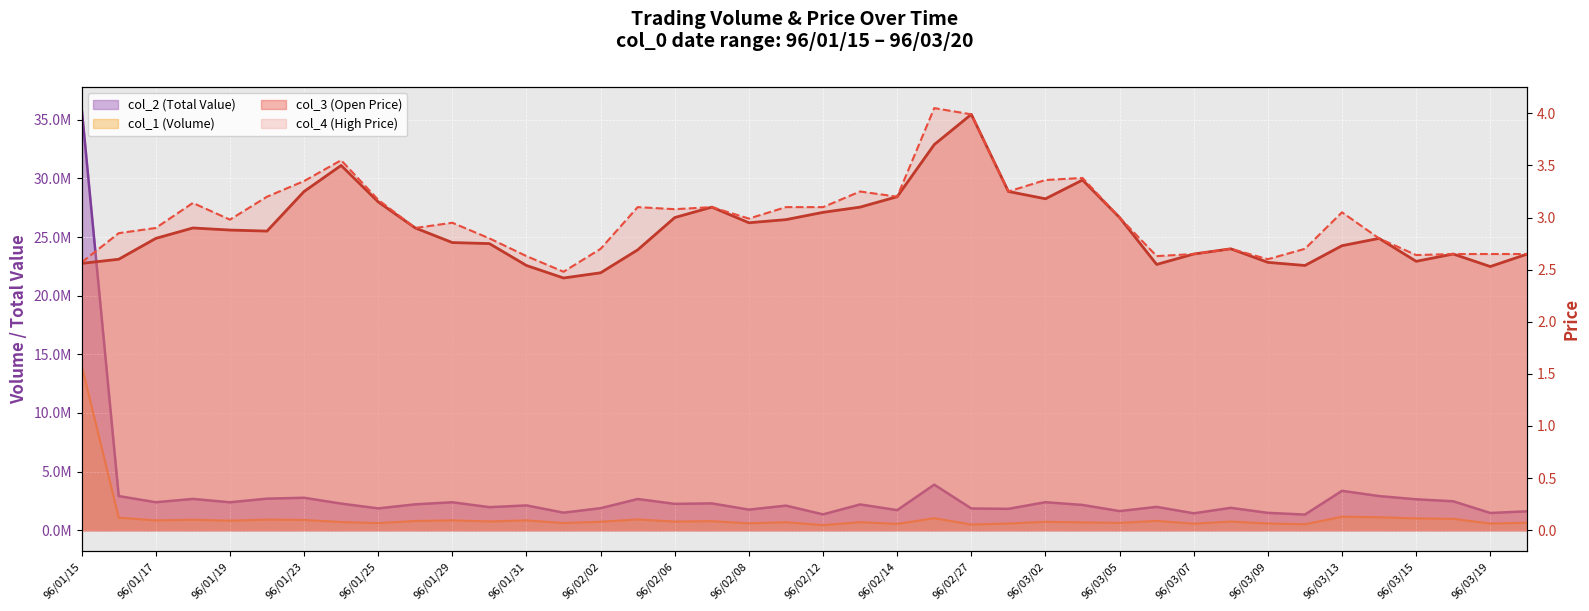

What are all the series names shown in the legend?

col_2 (Total Value), col_1 (Volume), col_3 (Open), col_4 (High)